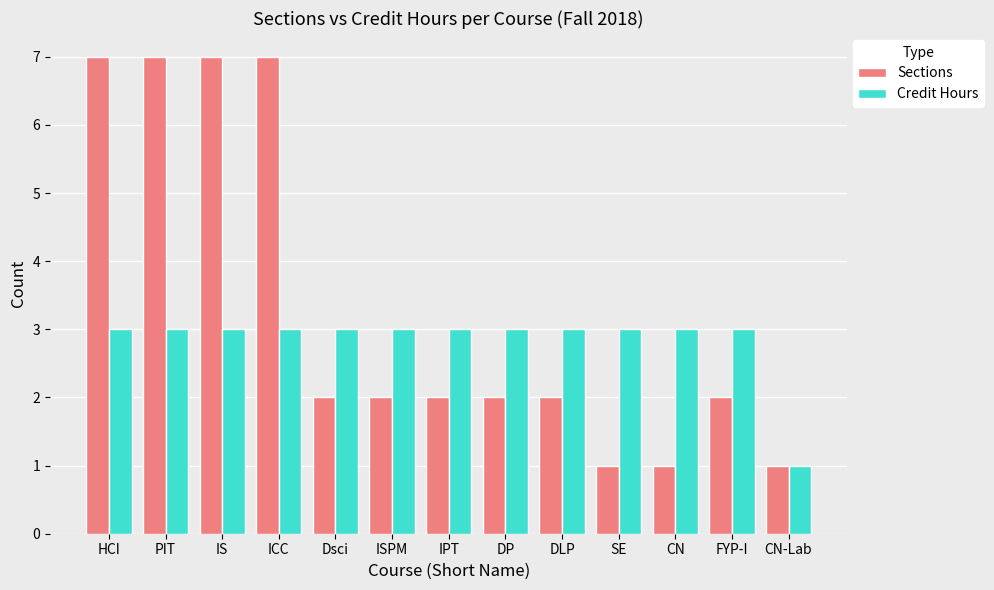

Which category has the lowest value in the Credit Hours series?

CN-Lab